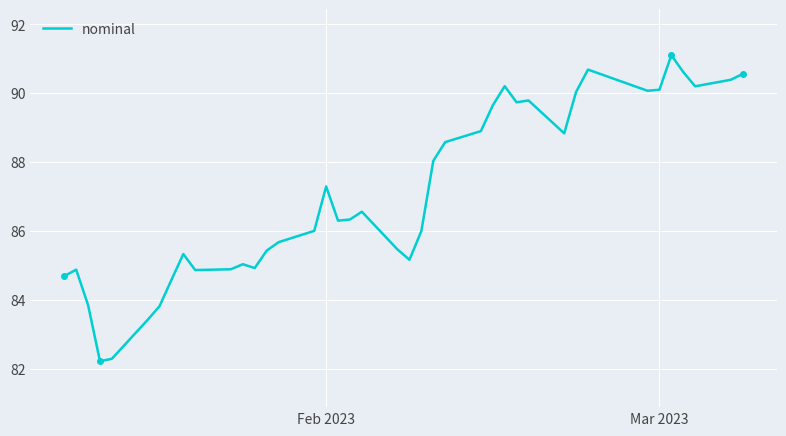

What is the difference between the maximum and minimum values?

8.9